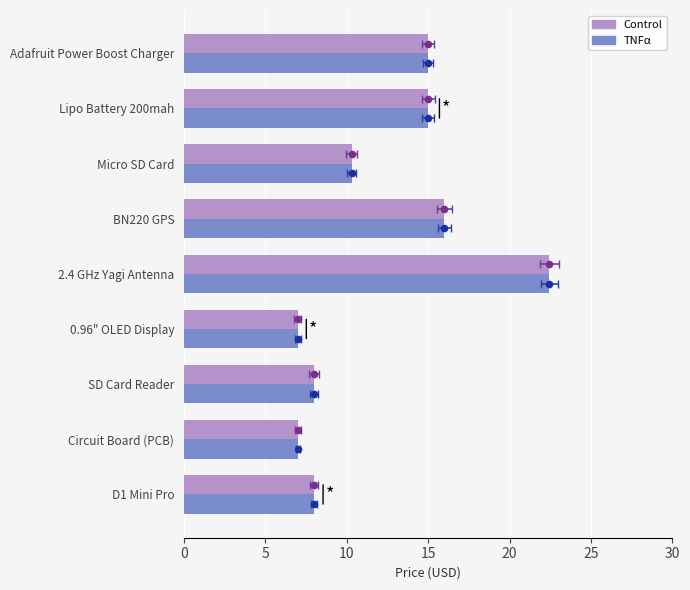

Which series has the widest spread of Y values?

Control